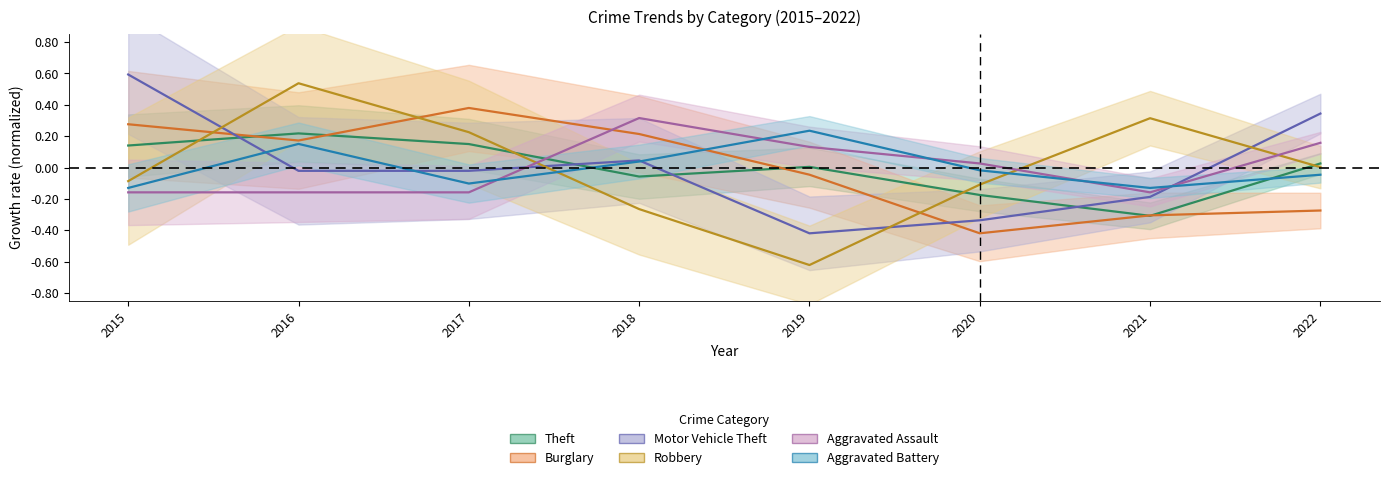

Rank the categories by Aggravated Battery value from highest to lowest.

2019, 2016, 2018, 2020, 2022, 2017, 2015, 2021